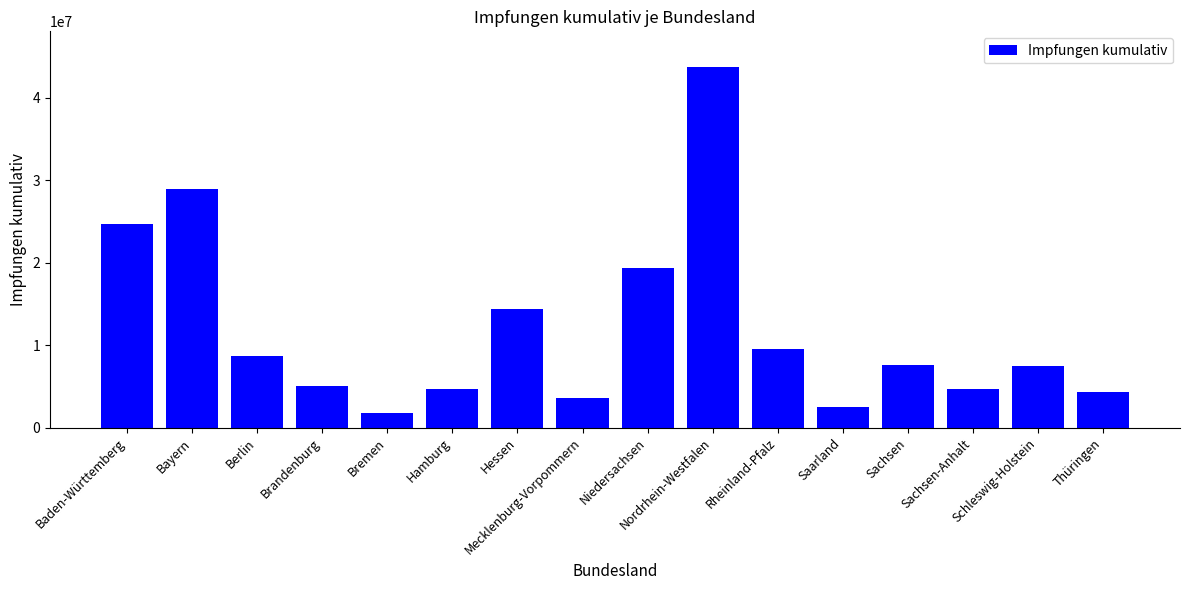

What is the greatest value displayed?

43691977